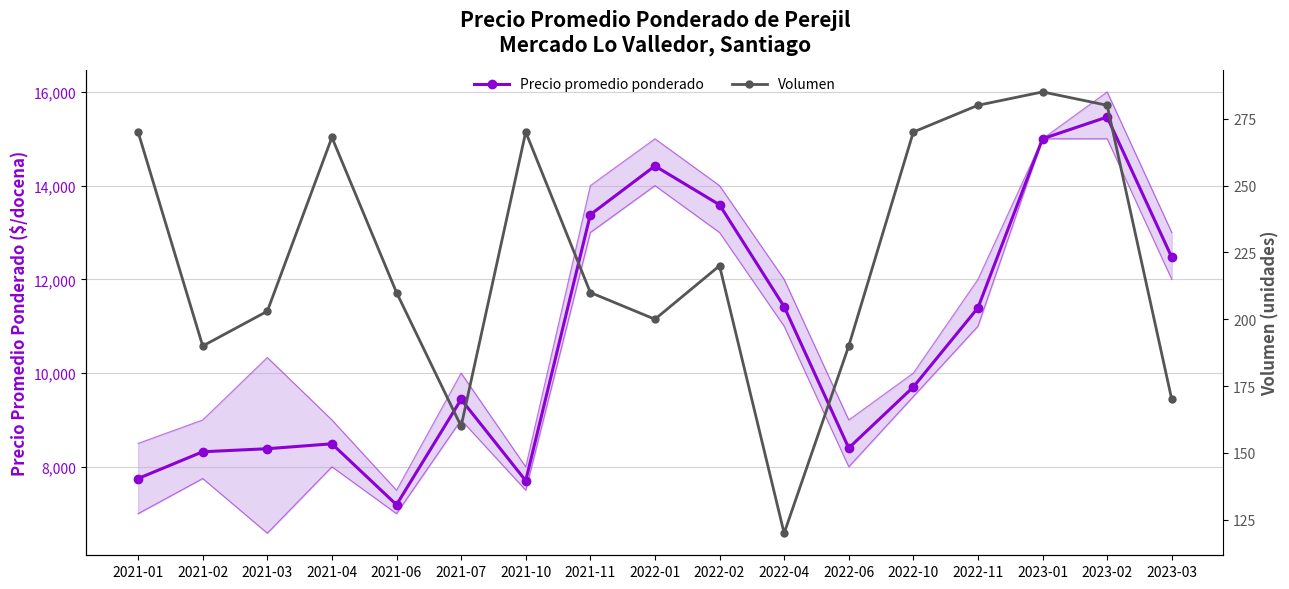

At which category is the sum across all series the highest?

2023-02